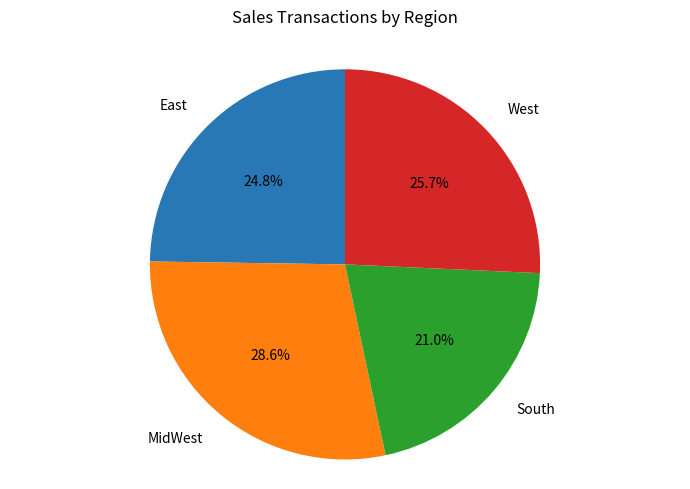

Combined, do South and MidWest account for over 50%?

No